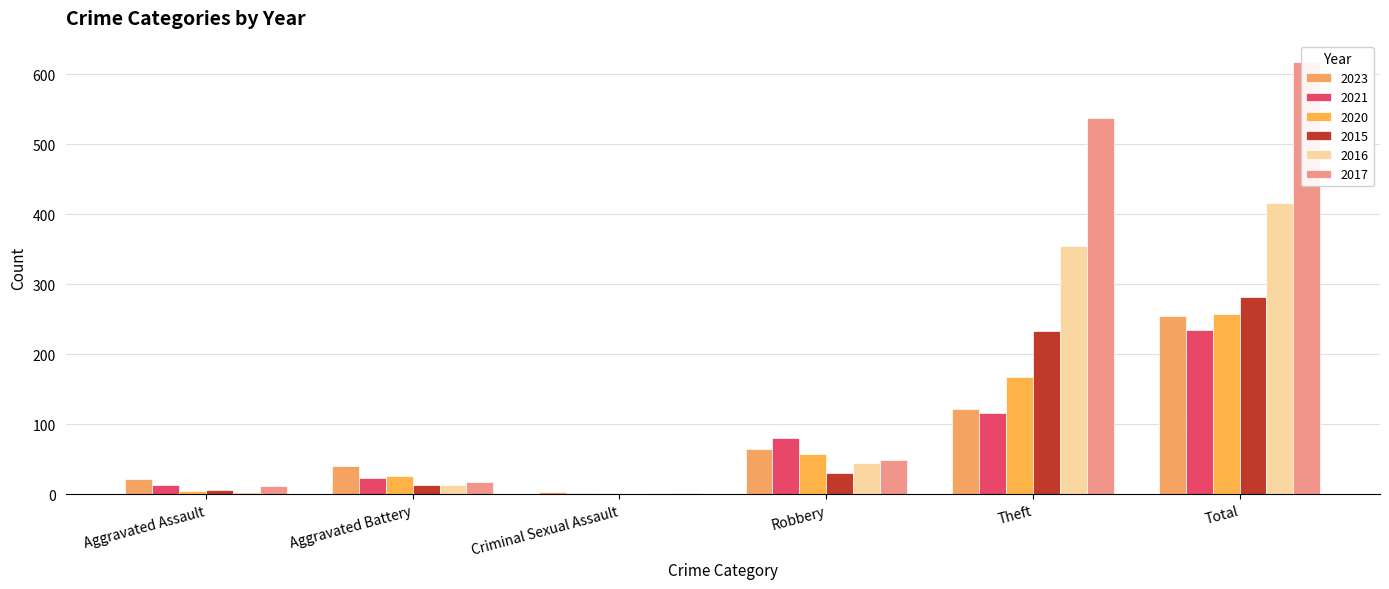

At which label is 2021 closest to 118?

Theft